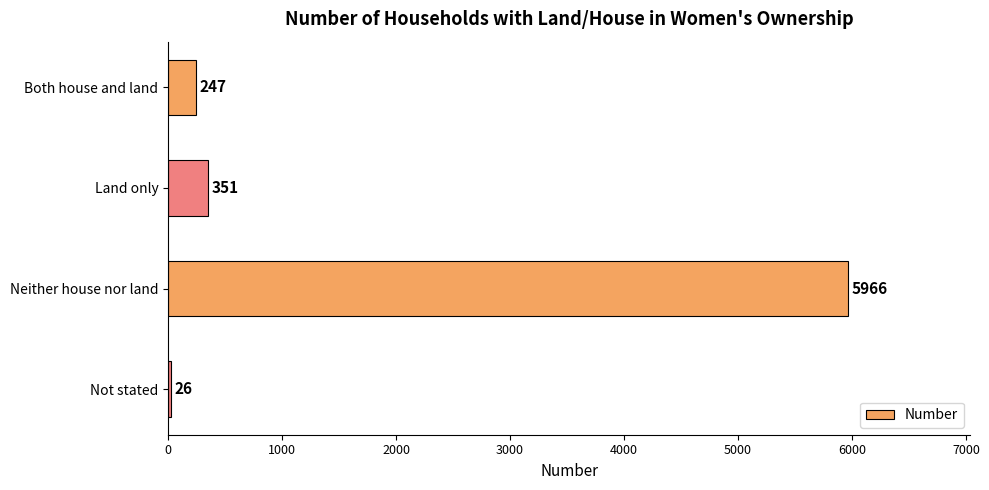

The chart shows a value of 26 at Not stated. True or false?

True